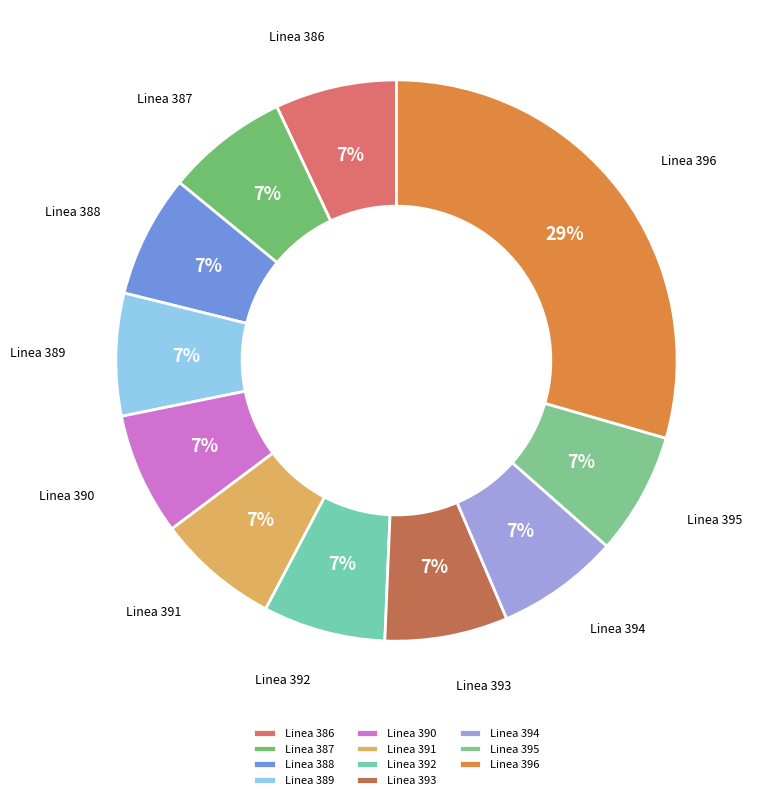

Does Linea 391 account for over 50% of the chart?

No